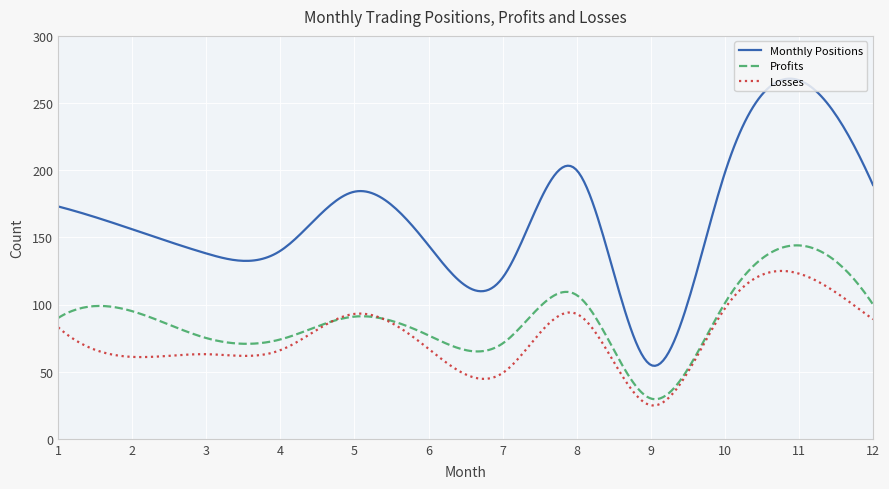

Rank the series by their maximum value, from lowest to highest.

Losses, Profits, Monthly Positions